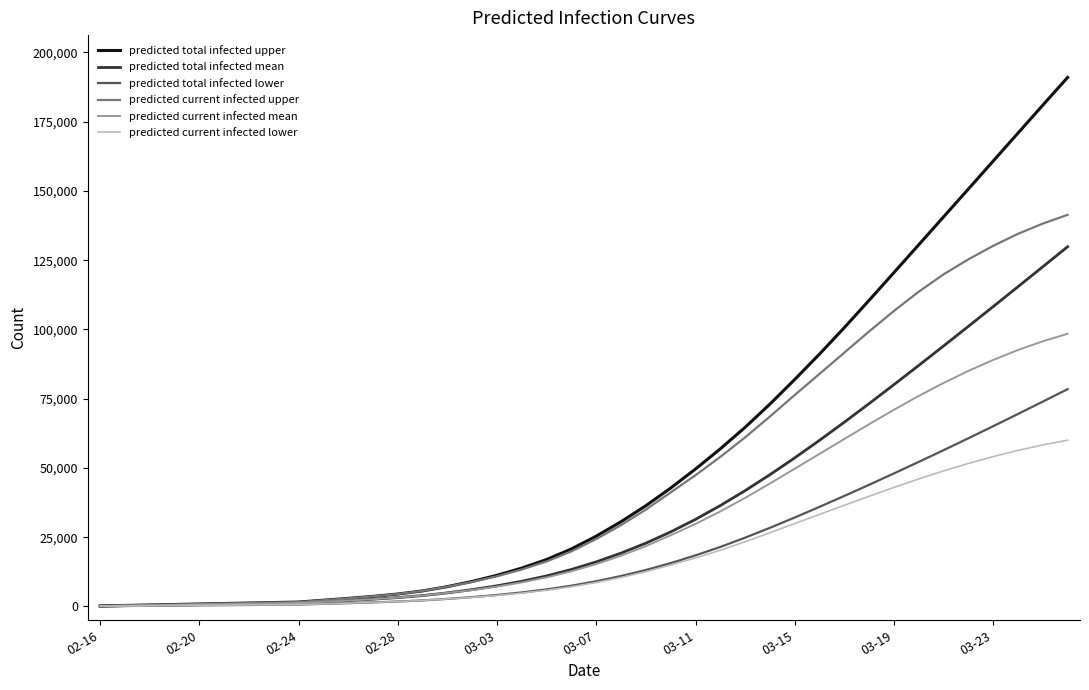

Which series has the largest range (max minus min)?

predicted total infected upper